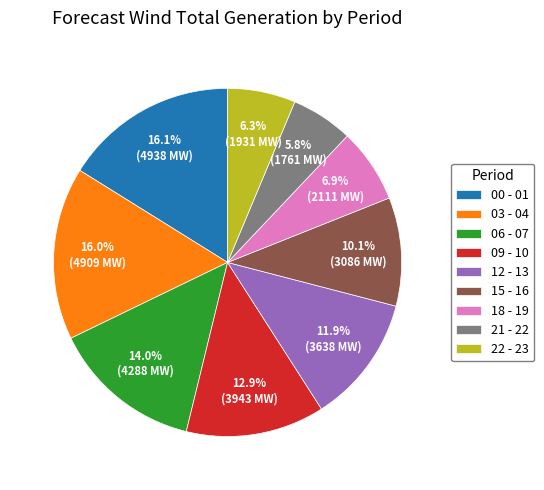

What percentage is the 22 - 23 slice, to the nearest percent?

6%